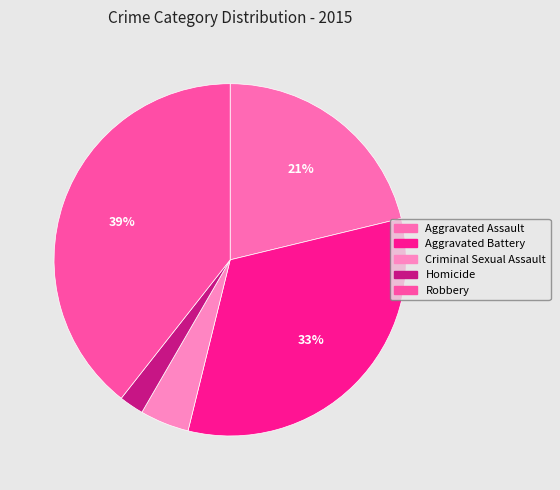

What is the largest slice in the pie chart?

Robbery